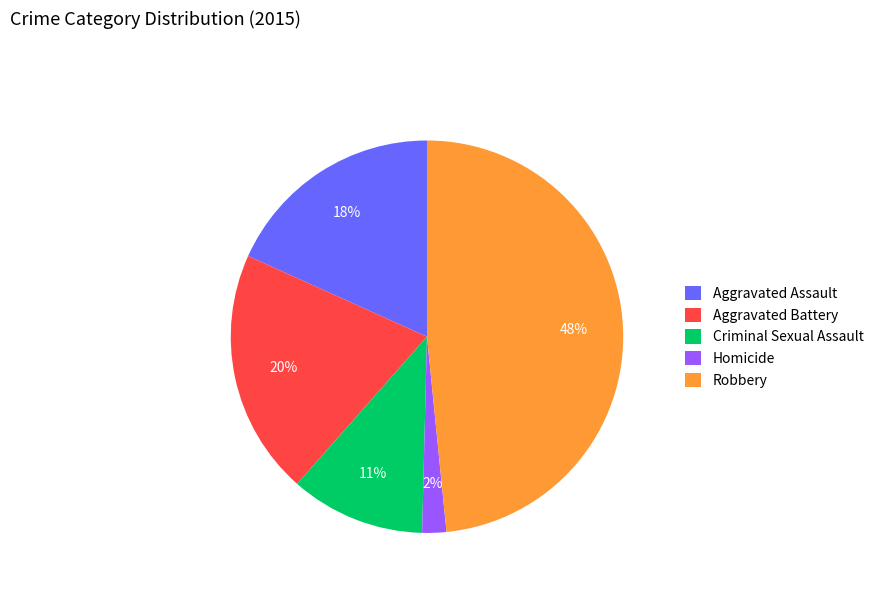

Which has a higher value, Criminal Sexual Assault or Robbery?

Robbery